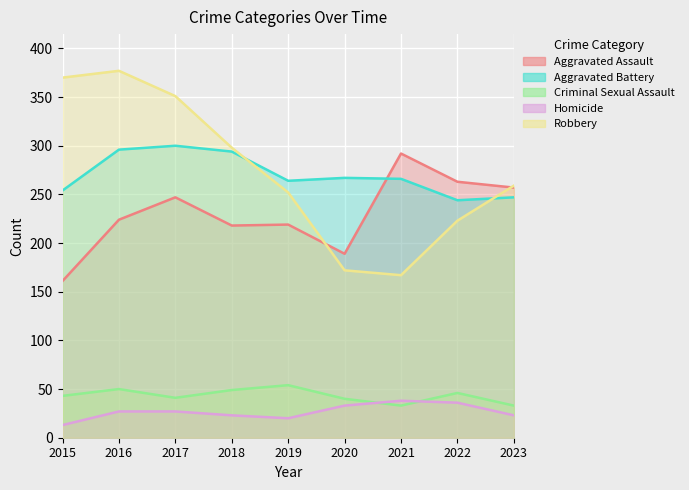

What is the minimum value shown in the chart?

13